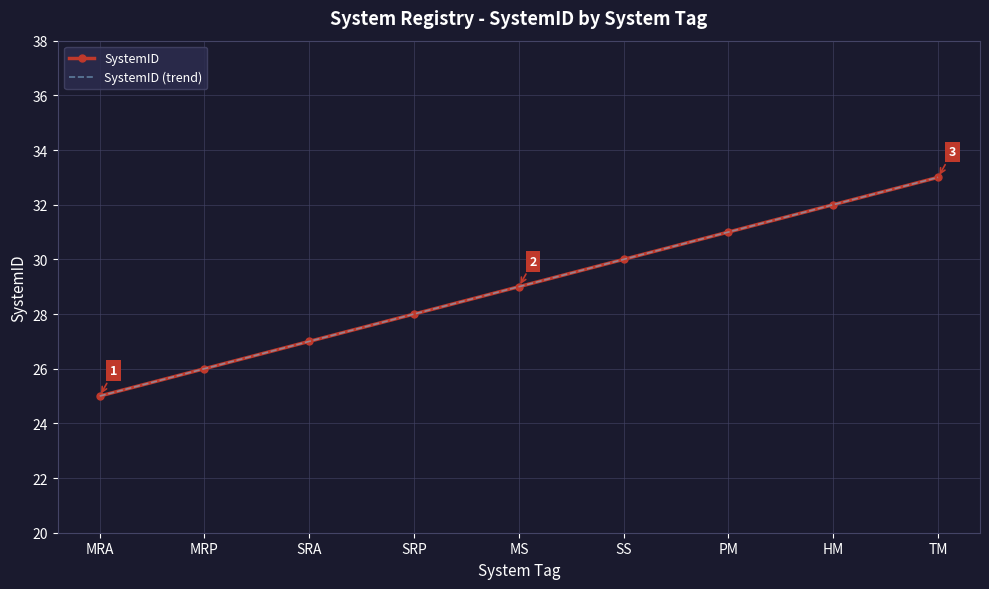

What is the minimum value shown in the chart?

25